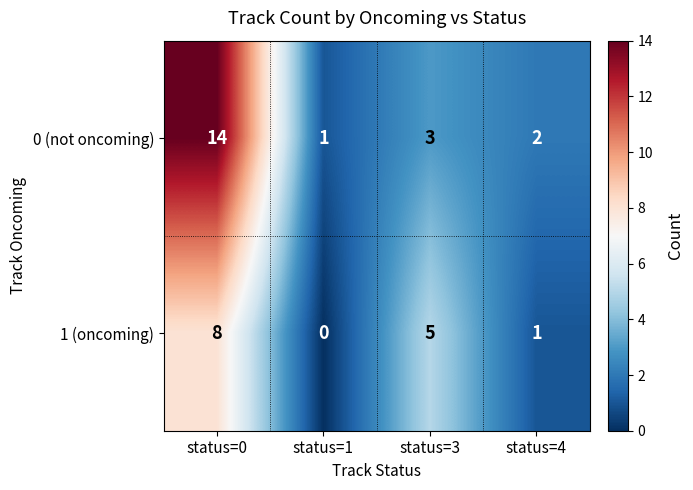

True or false: 1 (oncoming) has a value of 4 at status=0.

False